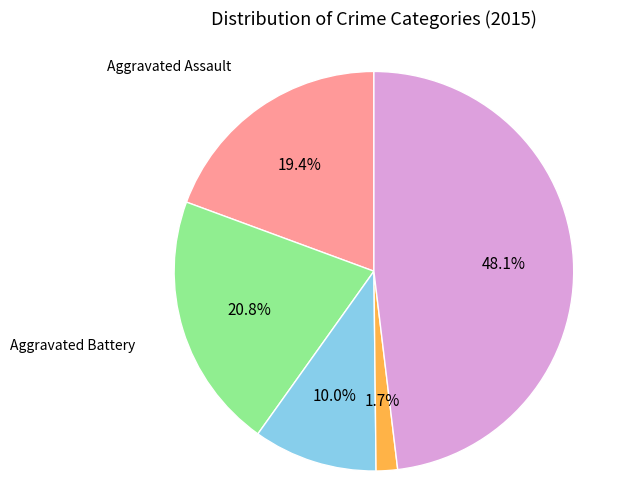

Is there a majority slice in this chart?

No